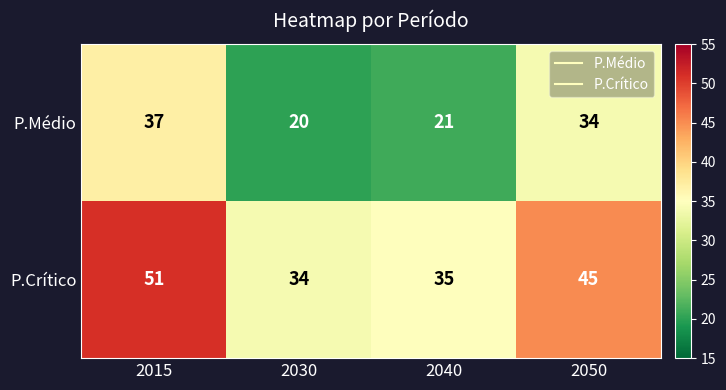

At which label does P.Médio first exceed 34?

2015